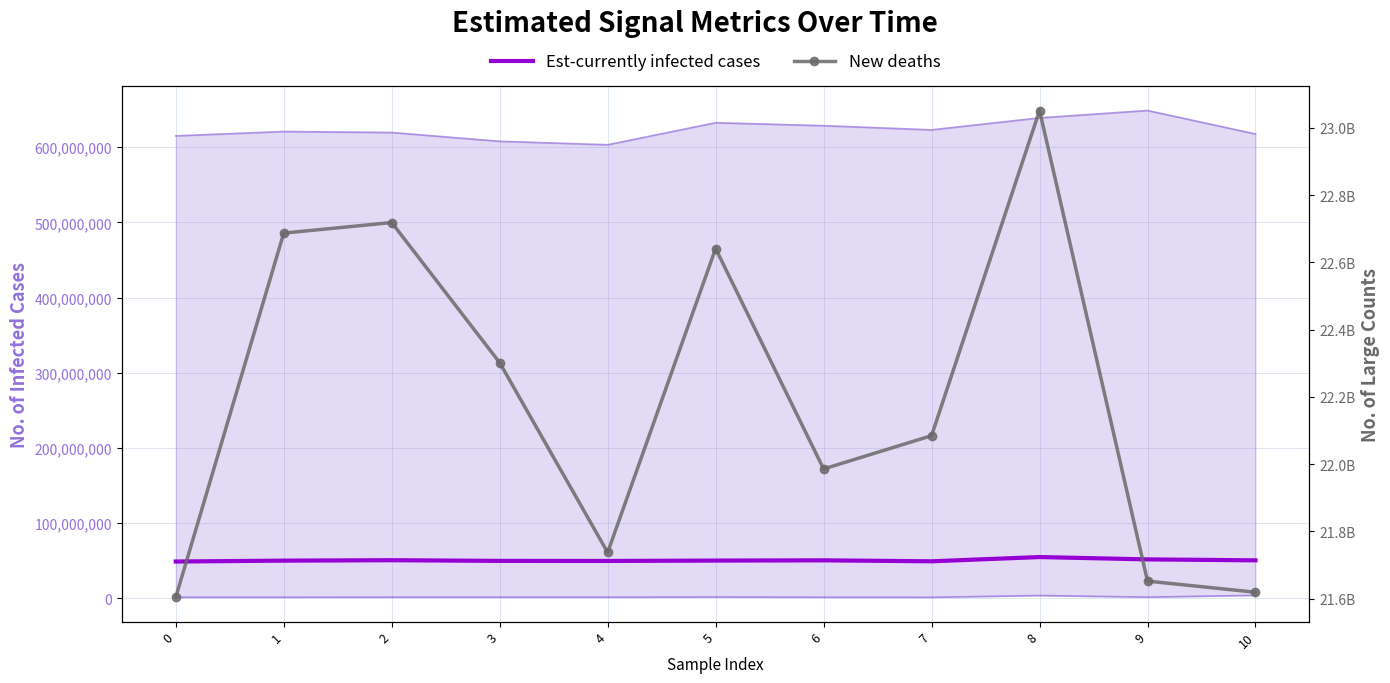

How many interior local valleys does the Est-currently infected cases series have?

2